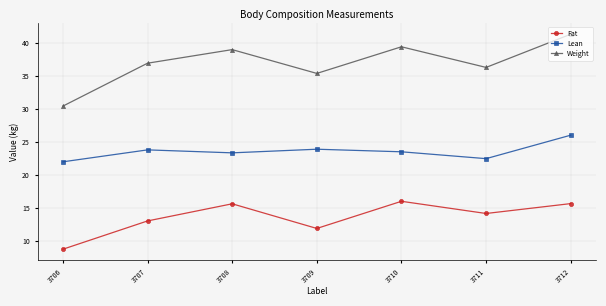

Which series has the largest range (max minus min)?

Weight